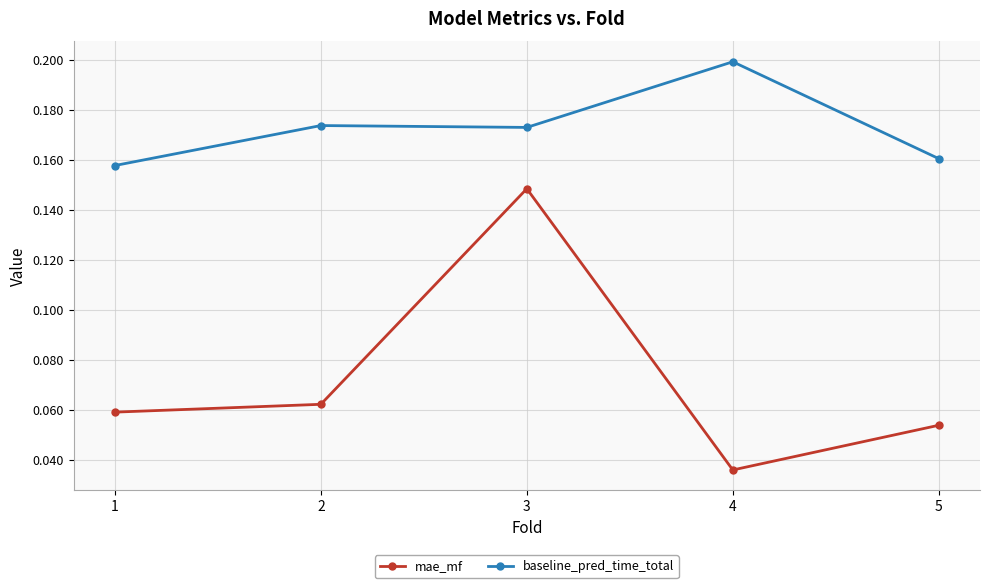

Which series has the largest total across all categories?

baseline_pred_time_total